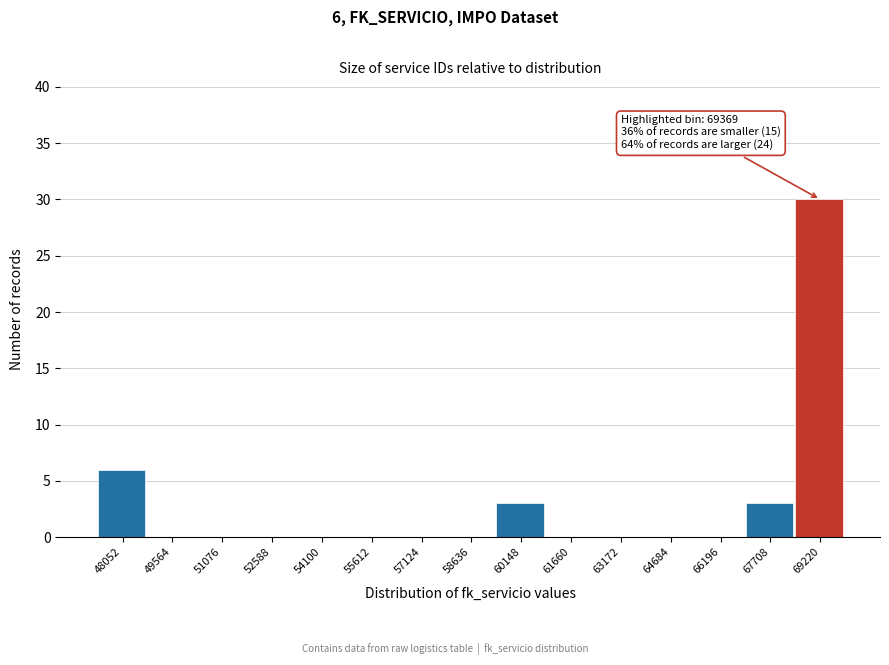

Reading right to left, transcribe all the data shown in this chart.

69220=30	67708=3	66196=0	64684=0	63172=0	61660=0	60148=3	58636=0	57124=0	55612=0	54100=0	52588=0	51076=0	49564=0	48052=6